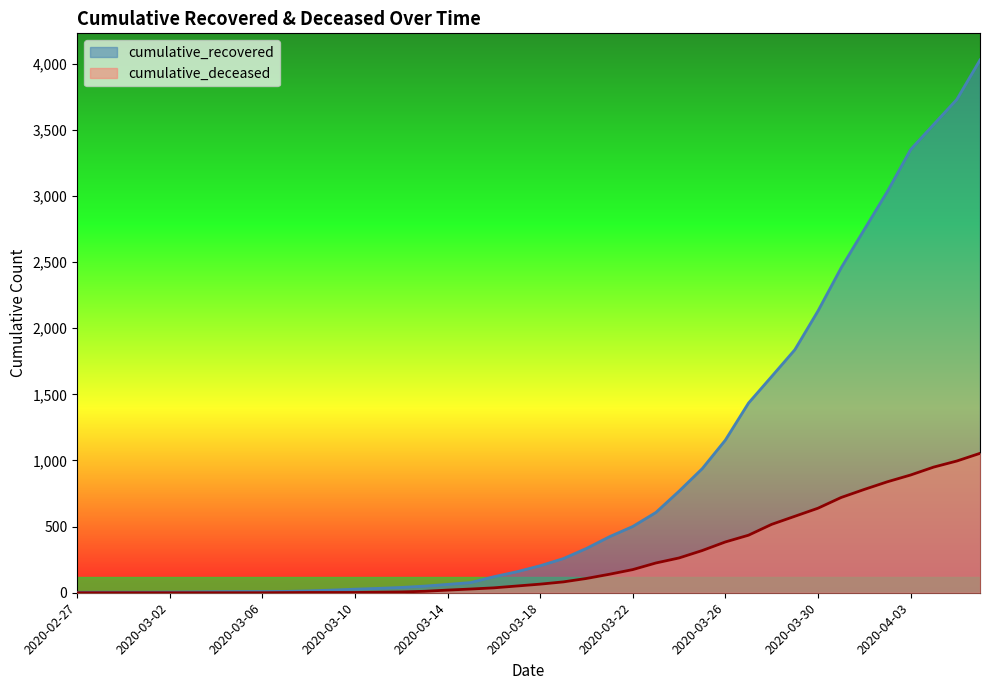

What is the total value across all series at 2020-03-17?

210